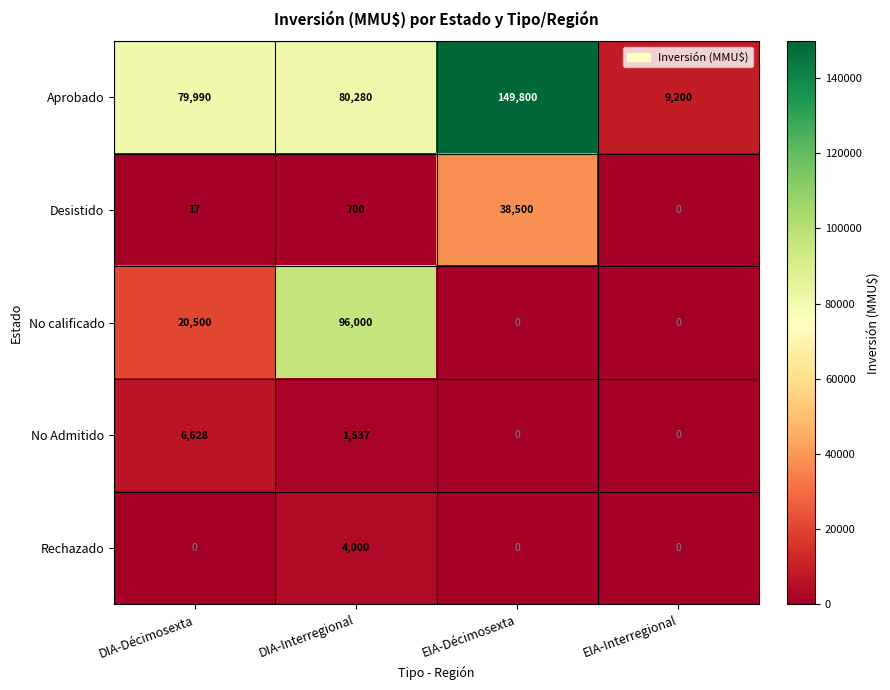

How many distinct data groups are displayed?

5